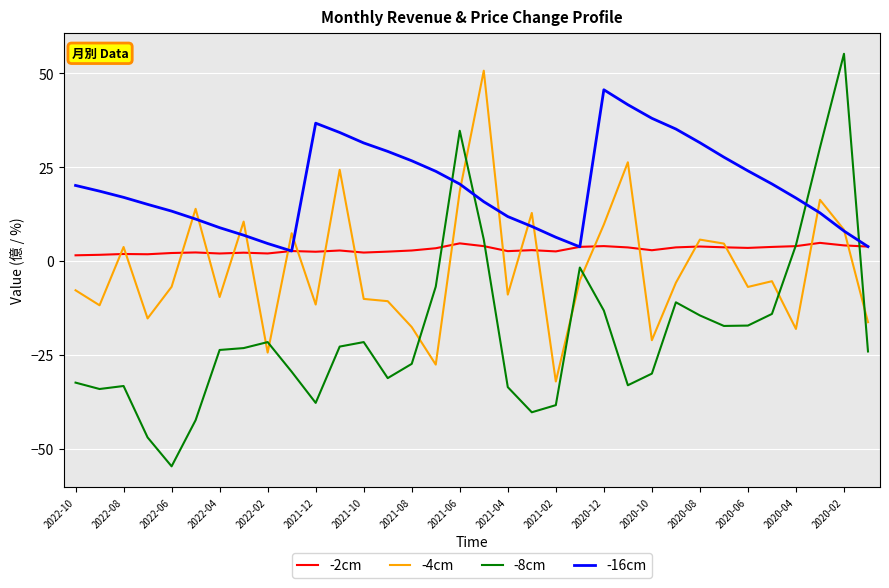

Which series ends up on top after the final intersection of -4cm and -8cm?

-4cm